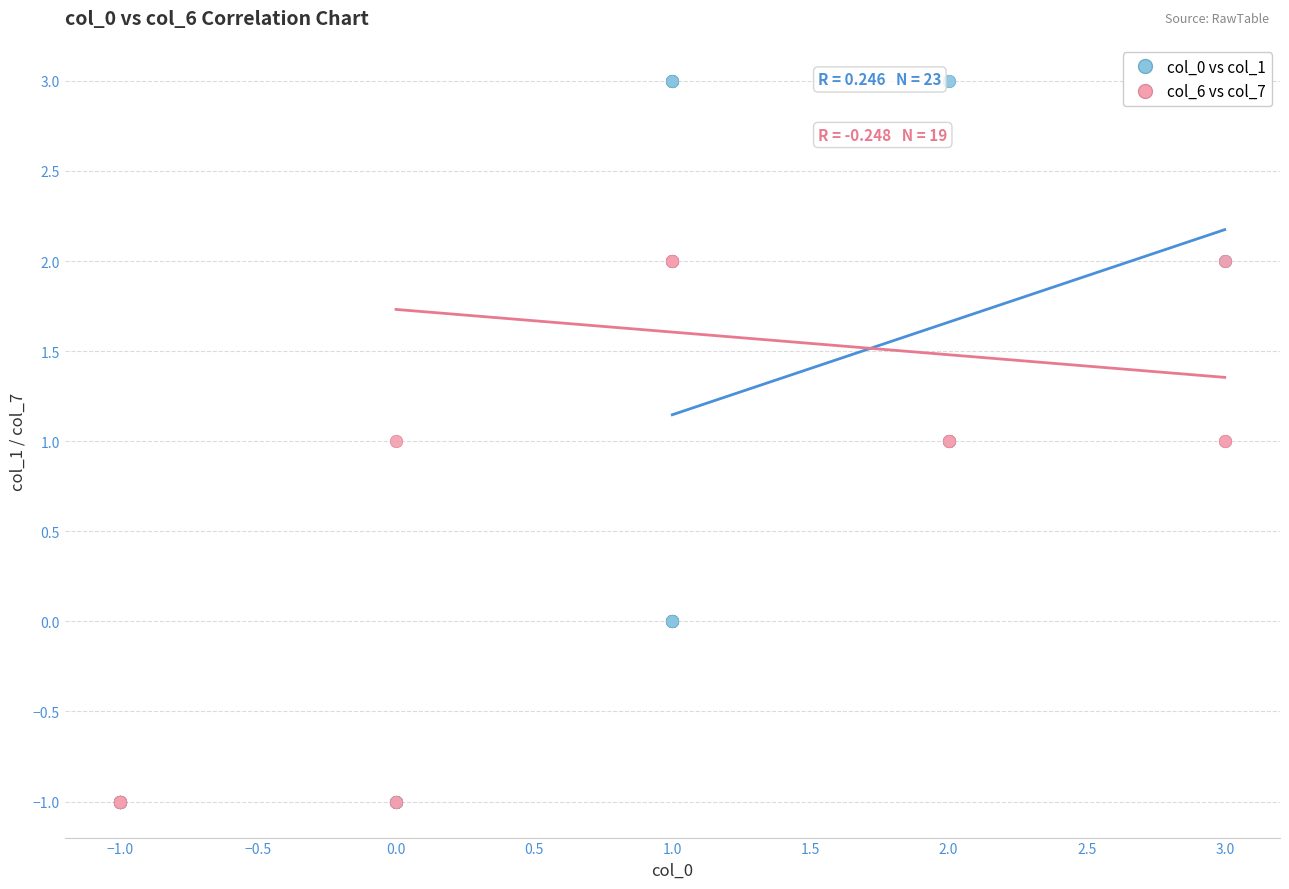

What are all the series names shown in the legend?

col_0 vs col_1, col_6 vs col_7